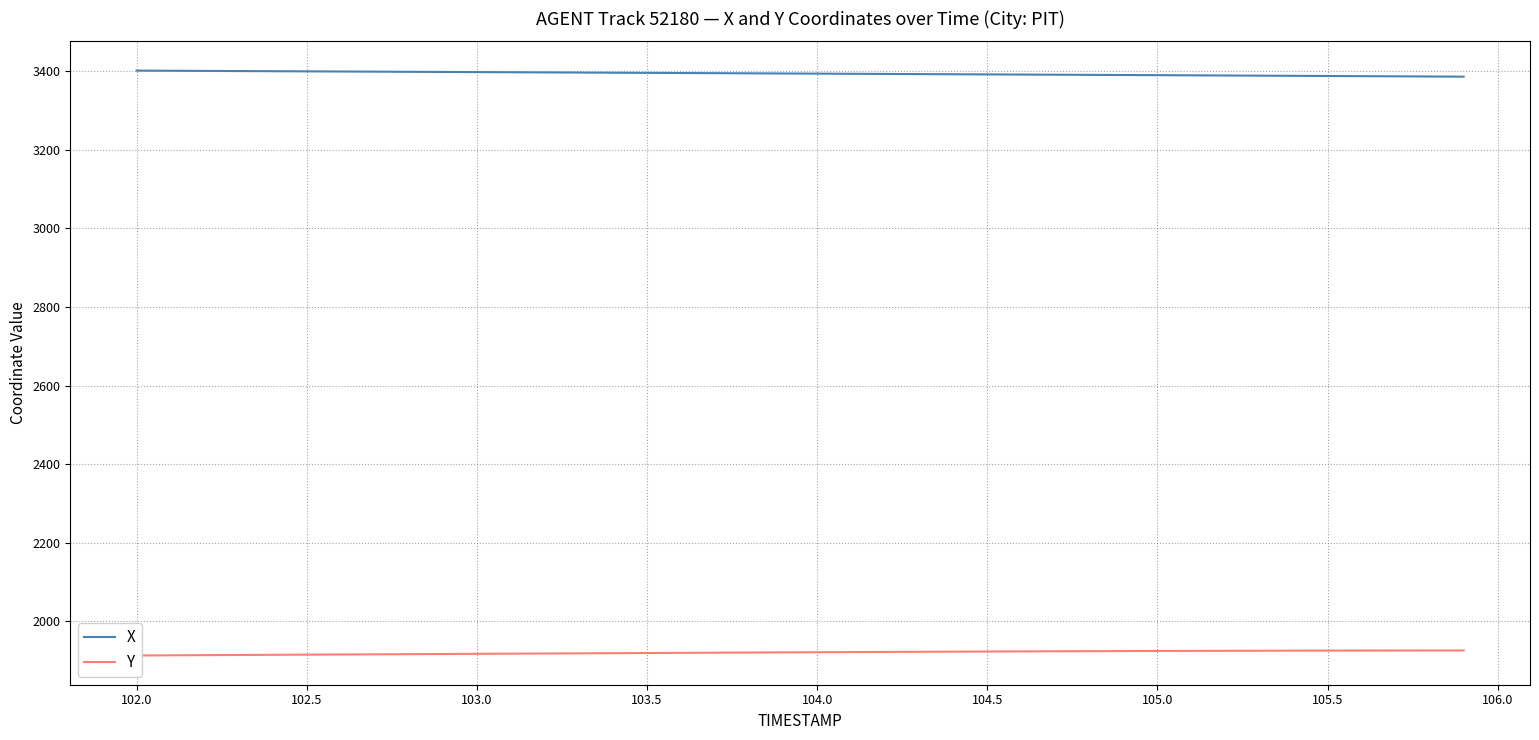

What is the difference between the second highest and second lowest values in the X series?

14.6